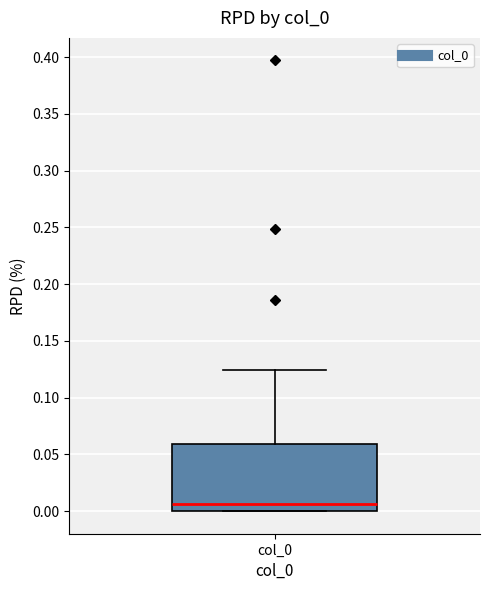

Where does the upper whisker of the box for col_0 end on the y-axis? The values are not printed on the chart, so give them approximately, as read against the axis.

0.125